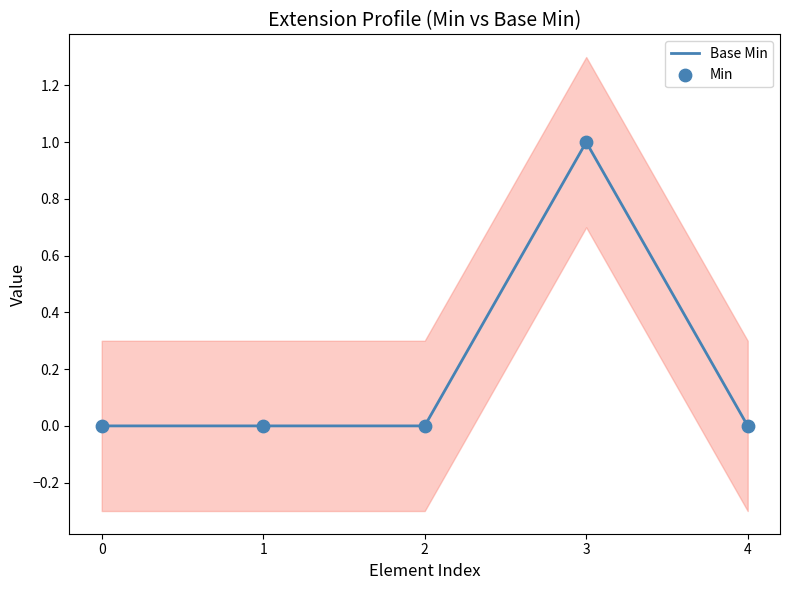

What are all the series names shown in the legend?

Base Min, Min